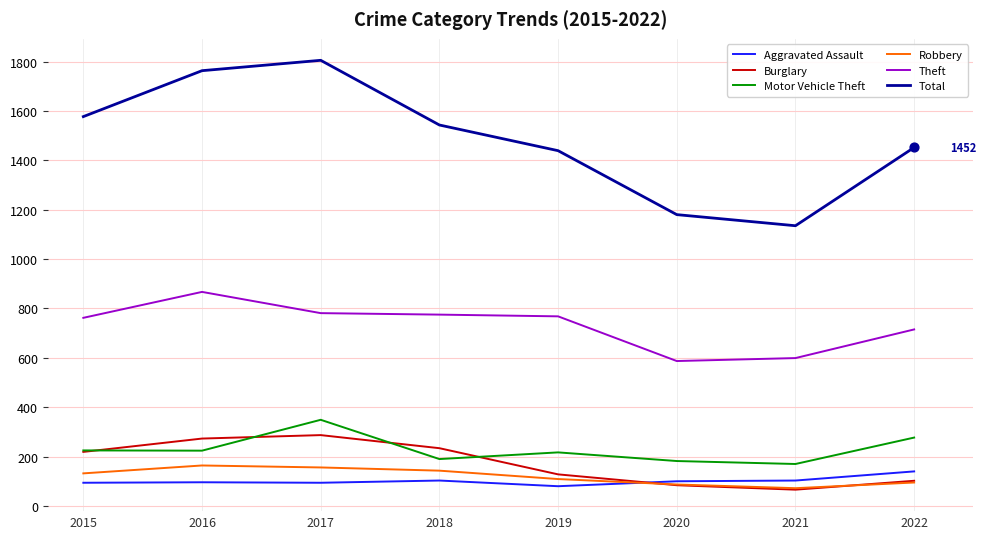

What is the spread (max minus min) of values at 2020?

1096